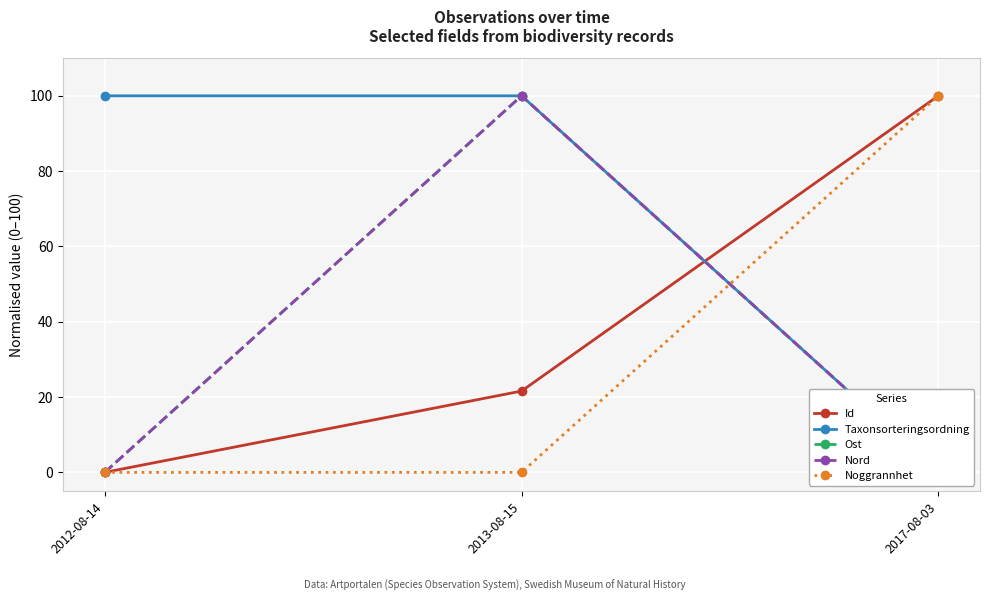

What is the difference between the maximum and minimum values in the Nord series?

100.0